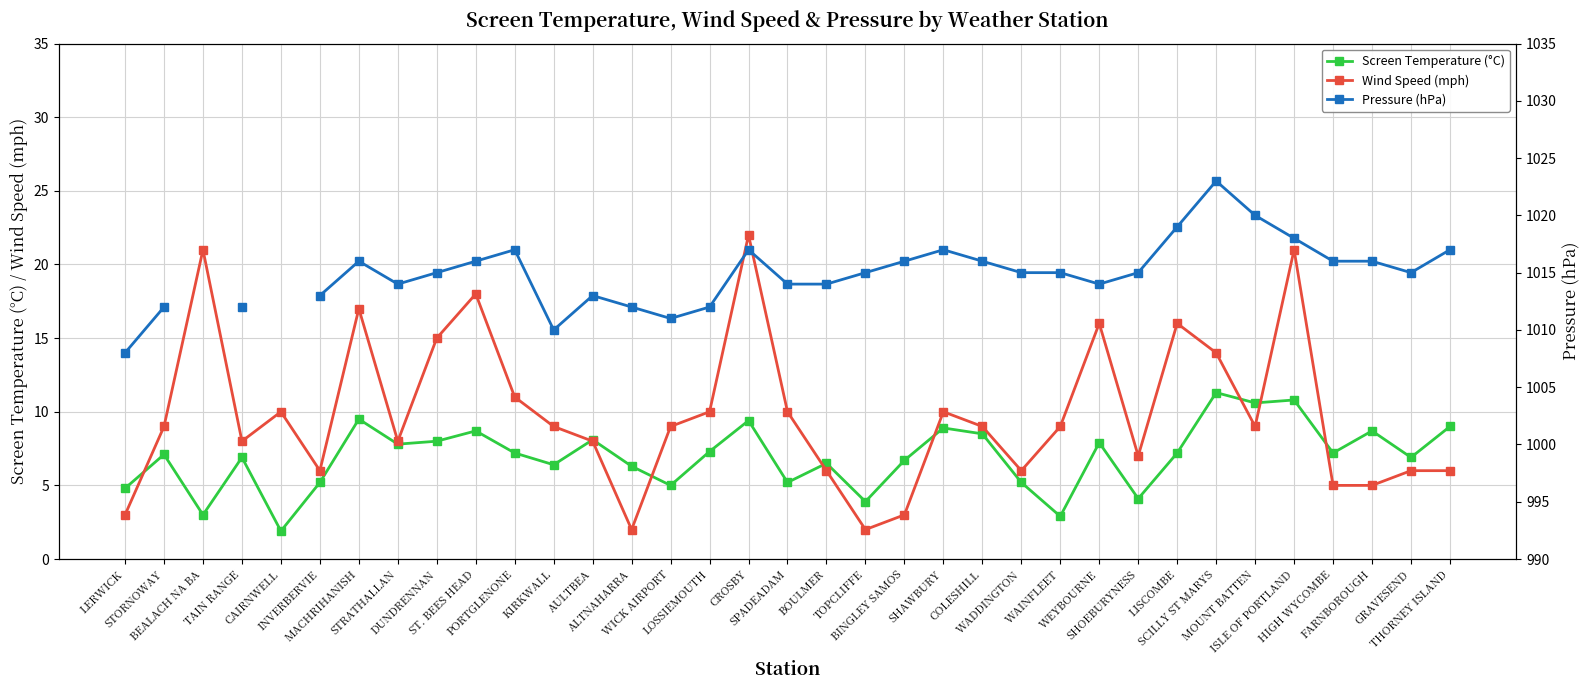

True or false: Screen Temperature (°C) and Pressure (hPa) intersect in this chart.

False